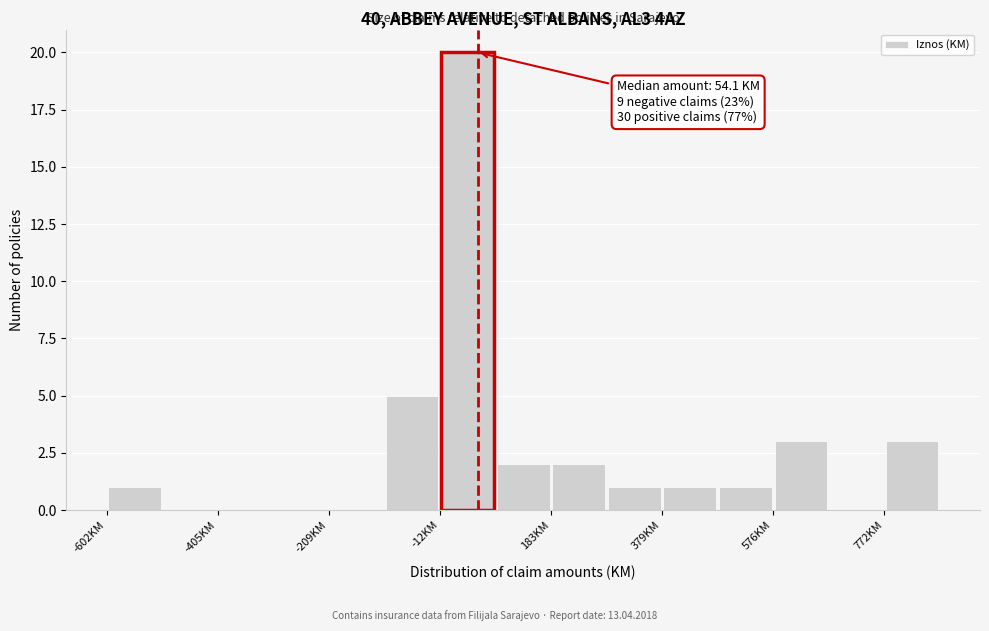

Which range on the x-axis has the tallest bar?

-20 to 80